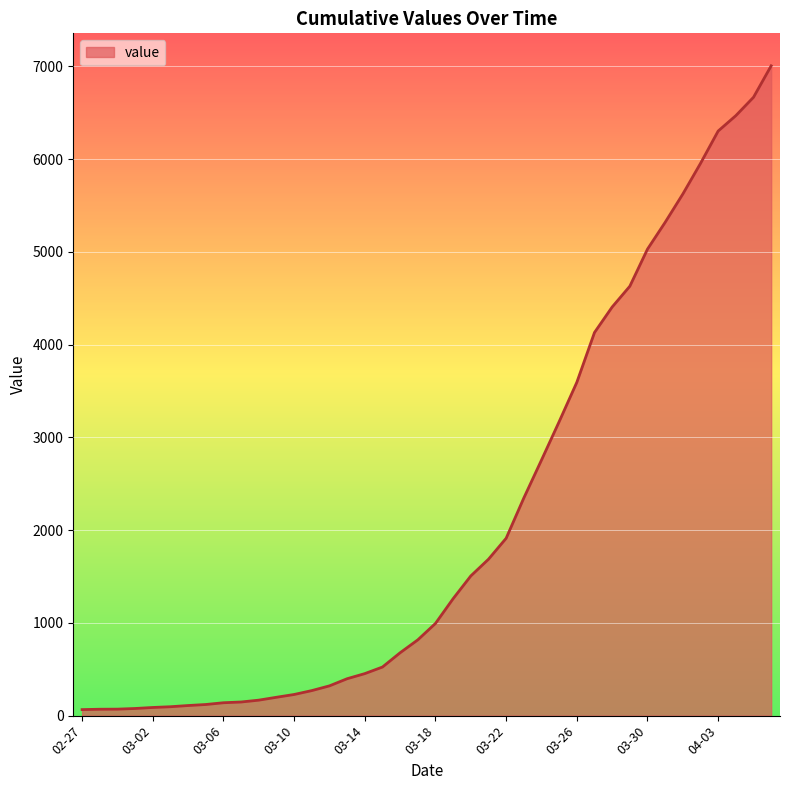

What is the difference between the maximum and minimum values?

6940